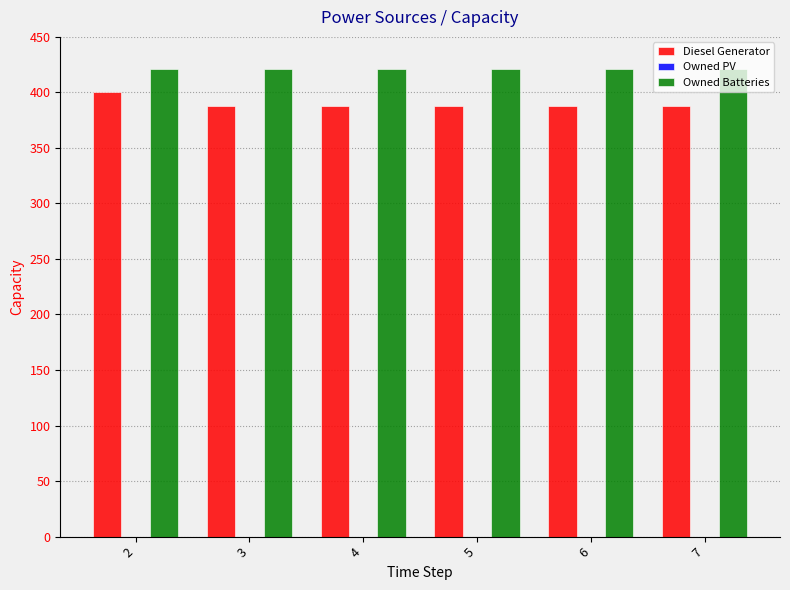

How many groups of bars are there?

6